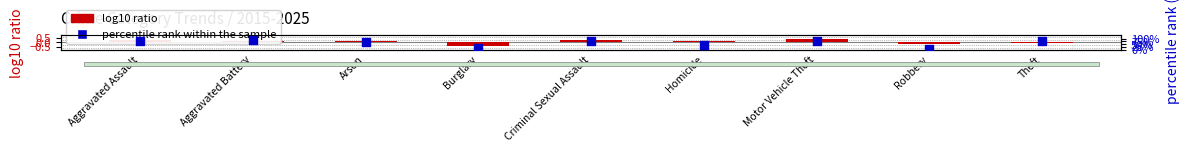

At how many categories does at least one series exceed 9?

9